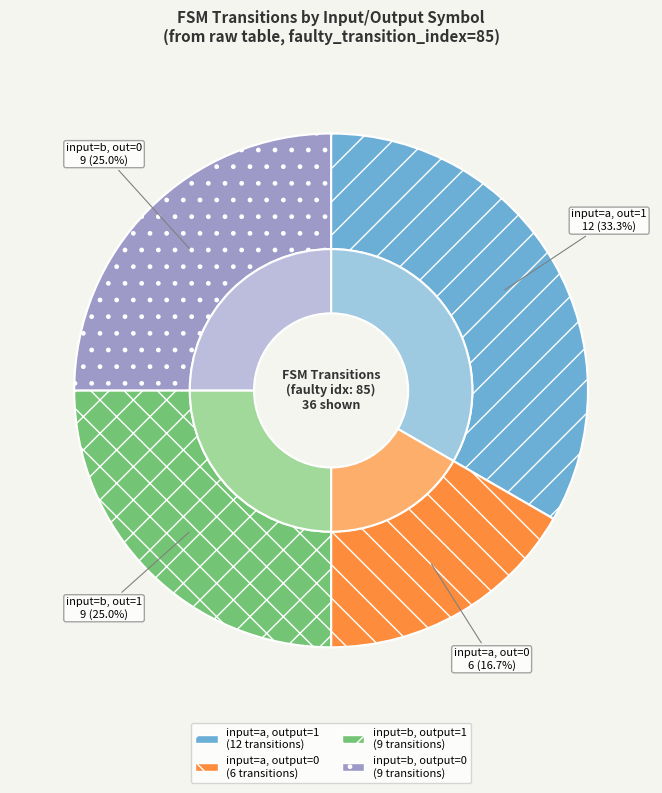

The input_symbol: b, output 1 slice represents 20% of the pie. True or false?

False